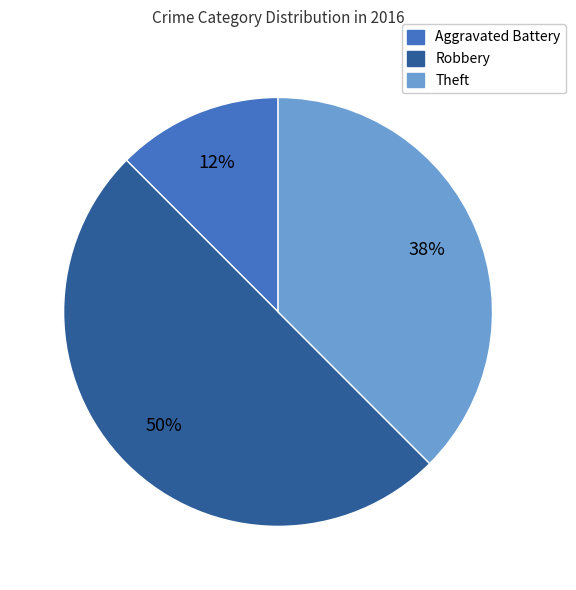

Is it true that Theft is 19% of the pie?

False